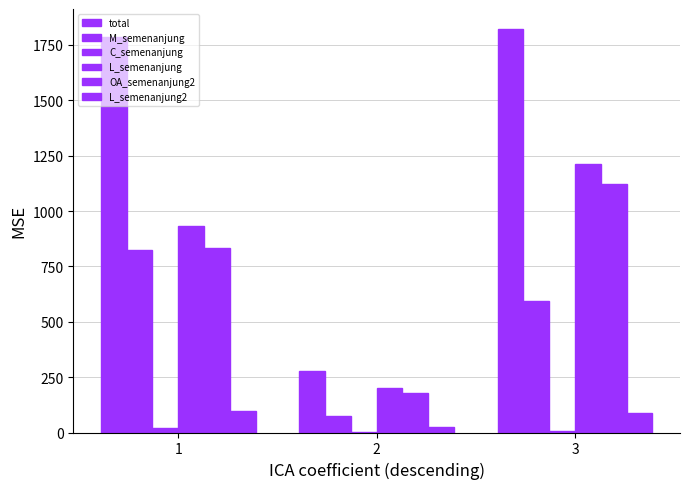

Rank the series by their maximum value, from highest to lowest.

total, L_semenanjung, OA_semenanjung2, M_semenanjung, L_semenanjung2, C_semenanjung